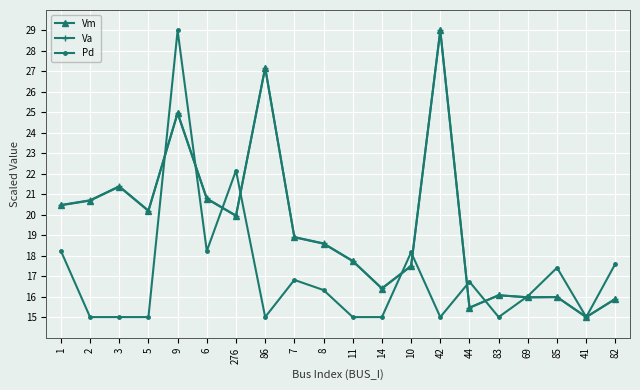

What is the greatest value displayed?

29.0